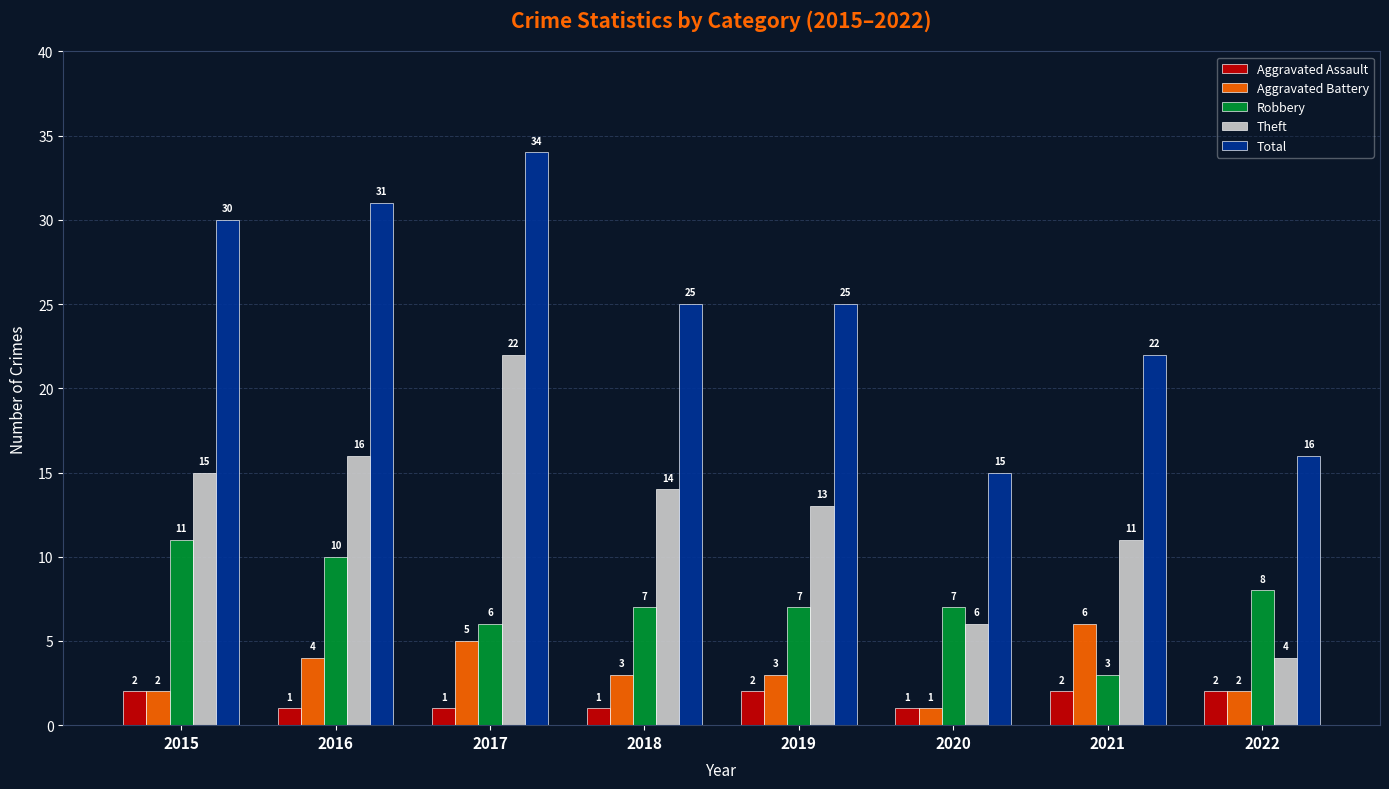

Rank the series at 2017 from highest to lowest value.

Total, Theft, Robbery, Aggravated Battery, Aggravated Assault